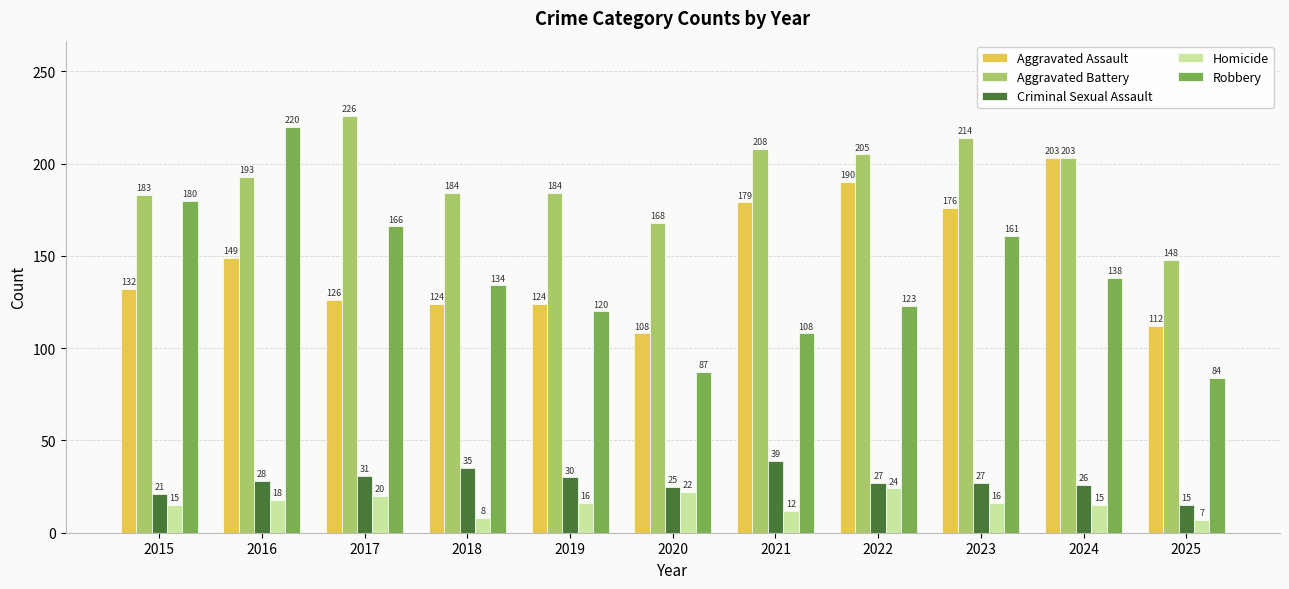

What is the average value of the Criminal Sexual Assault series?

28